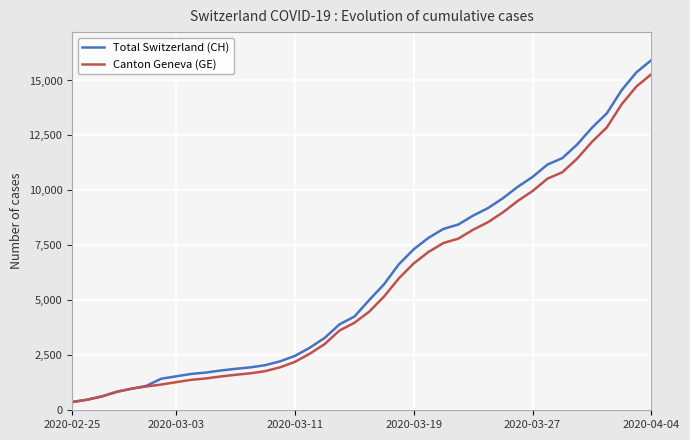

Which series has the widest spread of values?

Total Switzerland (CH)